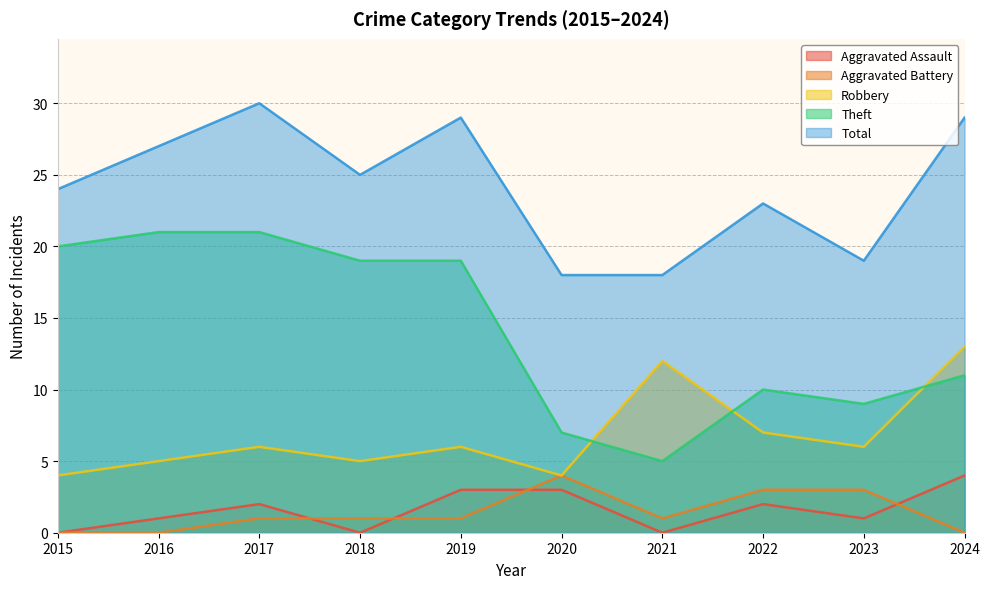

True or false: Aggravated Assault and Total cross at least once.

False